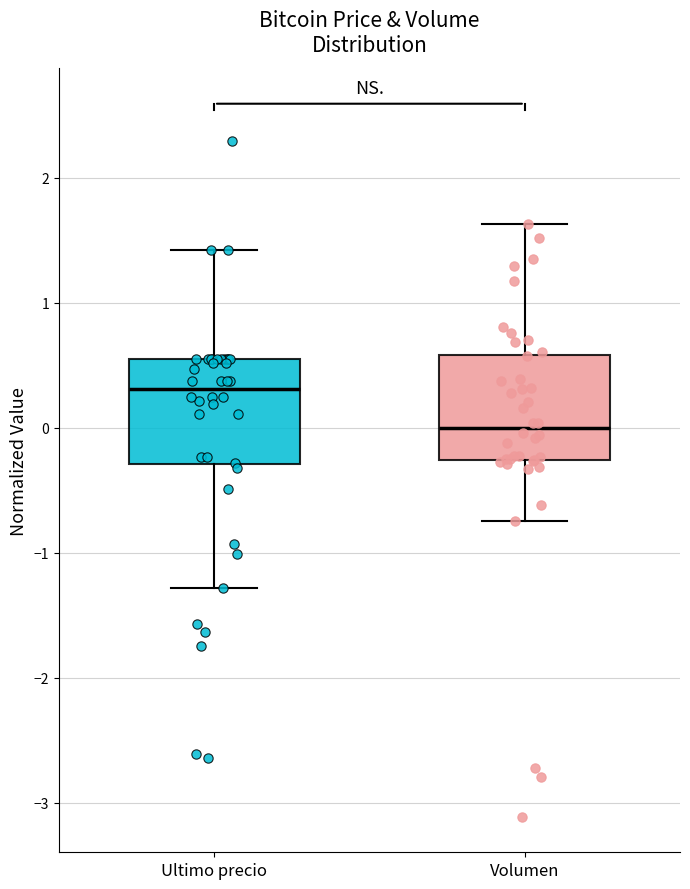

Where does the upper whisker of the box for Volumen end on the y-axis? The values are not printed on the chart, so give them approximately, as read against the axis.

1.6